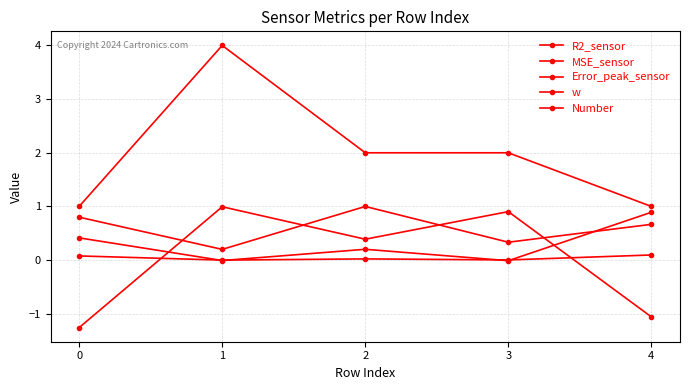

How many interior local valleys does the w series have?

2